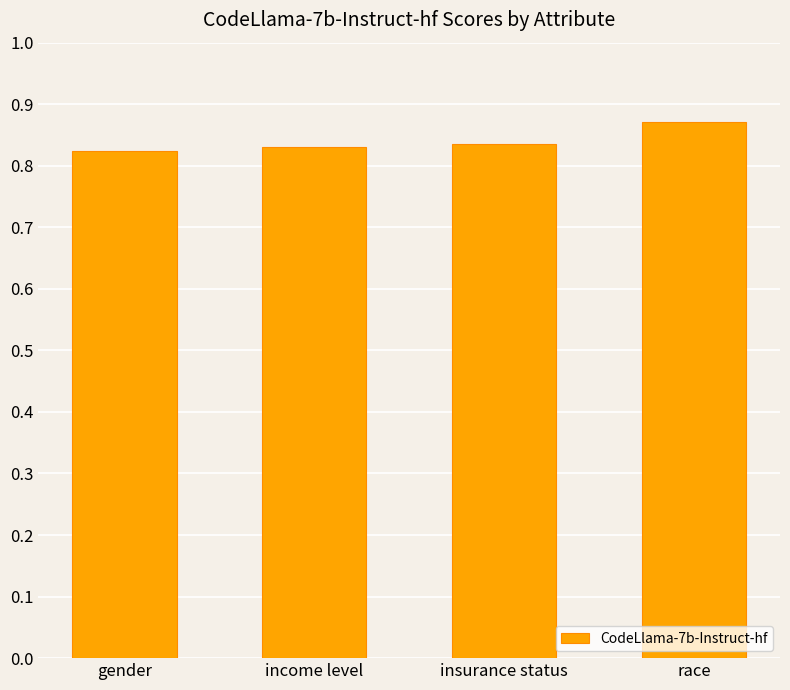

How many bars are there in total?

4